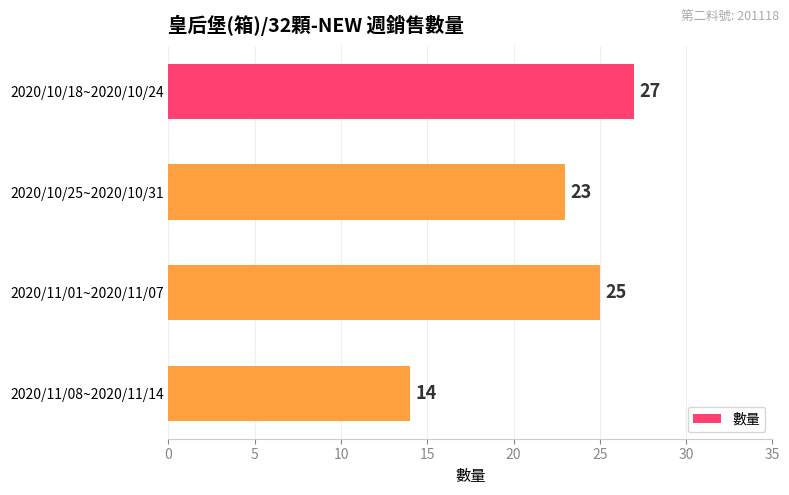

What is the value of the 4th bar from the top?

14